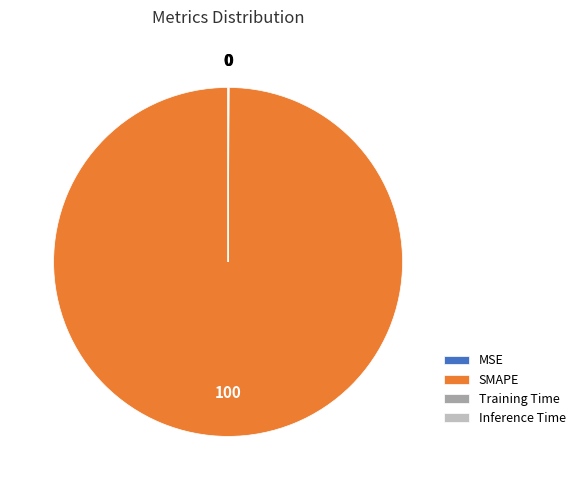

What is the majority slice?

SMAPE